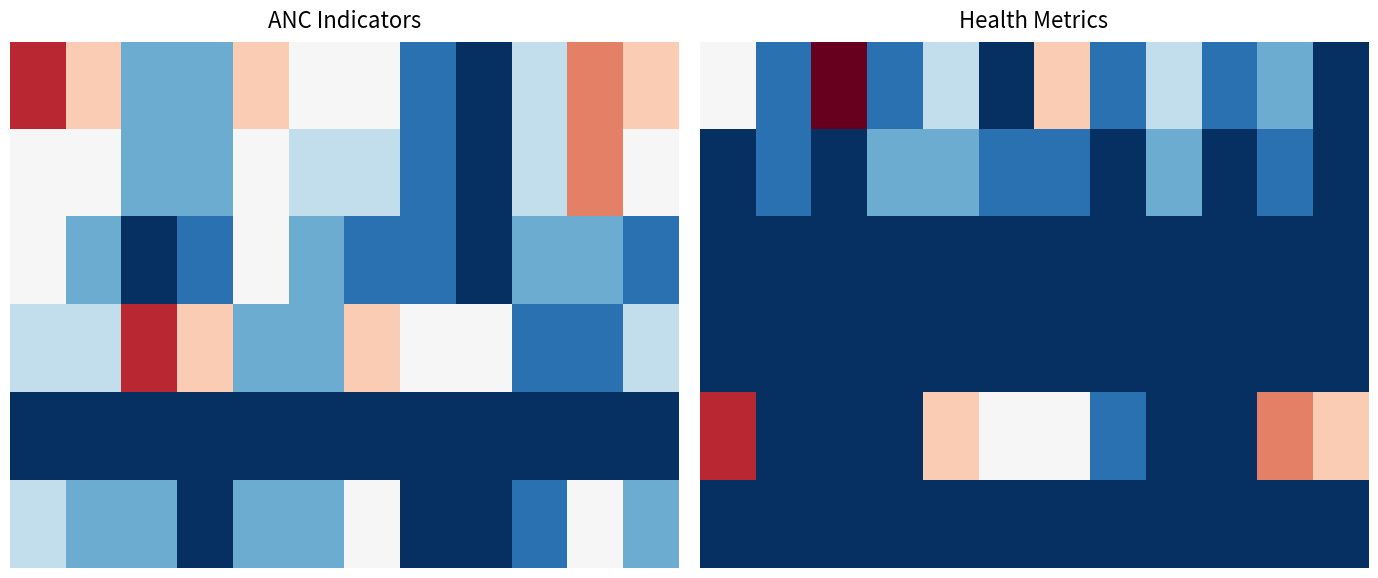

What is the maximum value shown in the chart?

8